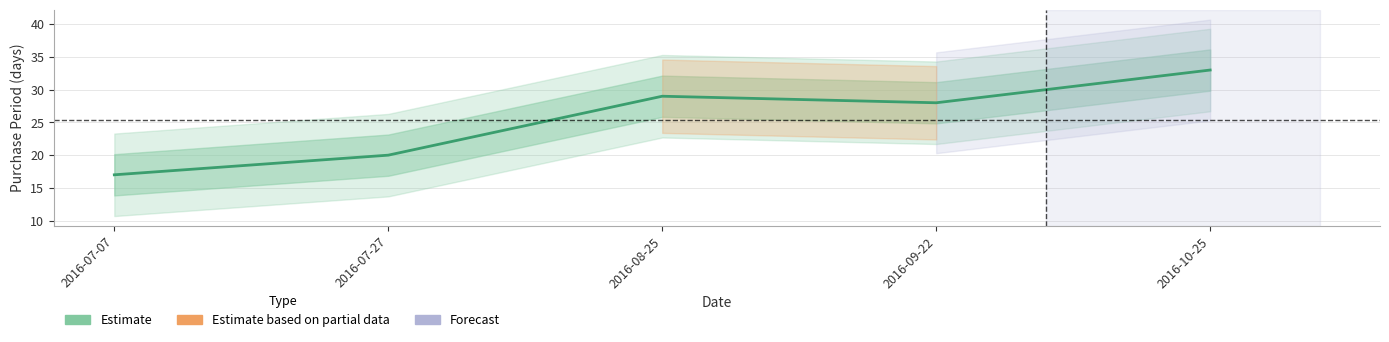

What is the change in value from 2016-07-07 to 2016-10-25?

+16